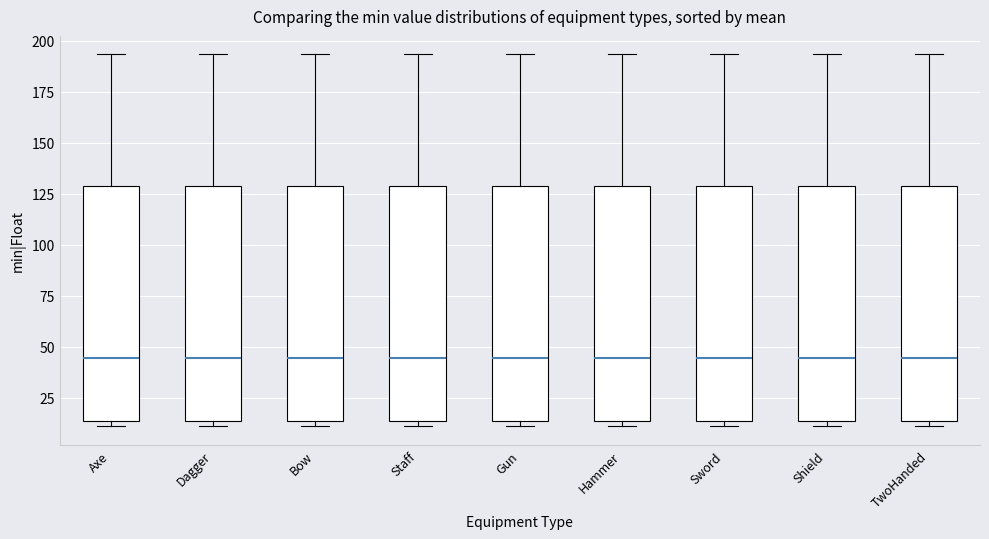

Reading left to right, transcribe this box plot: for each box, give where its median line is, the range the box spans, and where its two whiskers end, as read against the y-axis. The values are not printed on the chart, so give them approximately, as read against the axis.

Axe: median 45, box 15 to 130, whiskers 10 to 195
Dagger: median 45, box 15 to 130, whiskers 10 to 195
Bow: median 45, box 15 to 130, whiskers 10 to 195
Staff: median 45, box 15 to 130, whiskers 10 to 195
Gun: median 45, box 15 to 130, whiskers 10 to 195
Hammer: median 45, box 15 to 130, whiskers 10 to 195
Sword: median 45, box 15 to 130, whiskers 10 to 195
Shield: median 45, box 15 to 130, whiskers 10 to 195
TwoHanded: median 45, box 15 to 130, whiskers 10 to 195